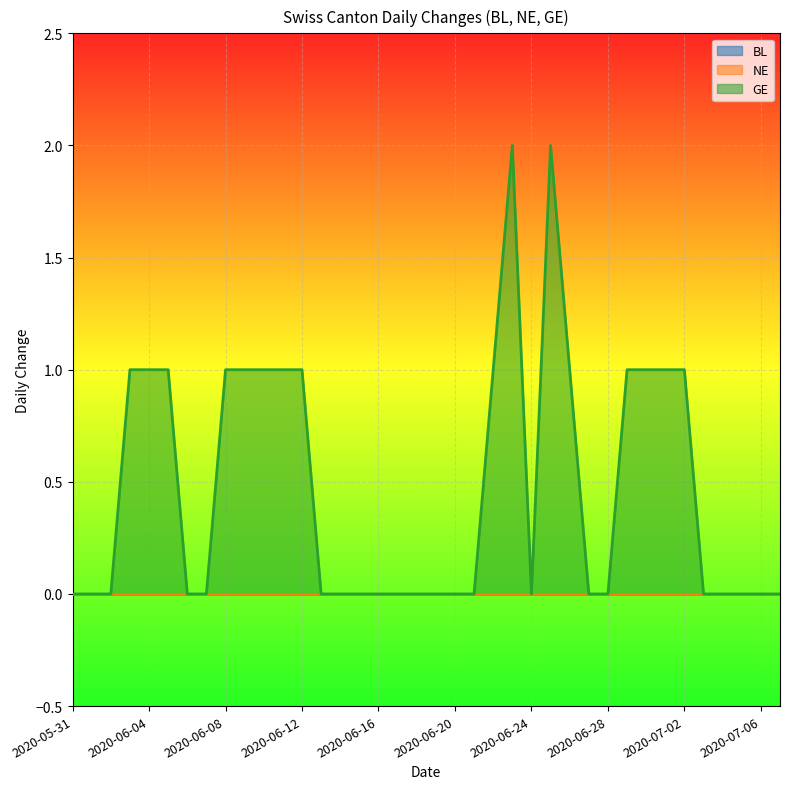

True or false: BL and NE intersect in this chart.

False